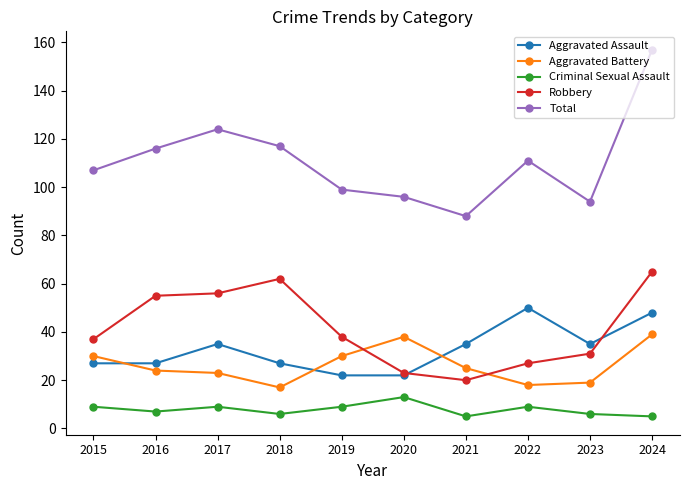

The Total series shows 96 at 2020. True or false?

True